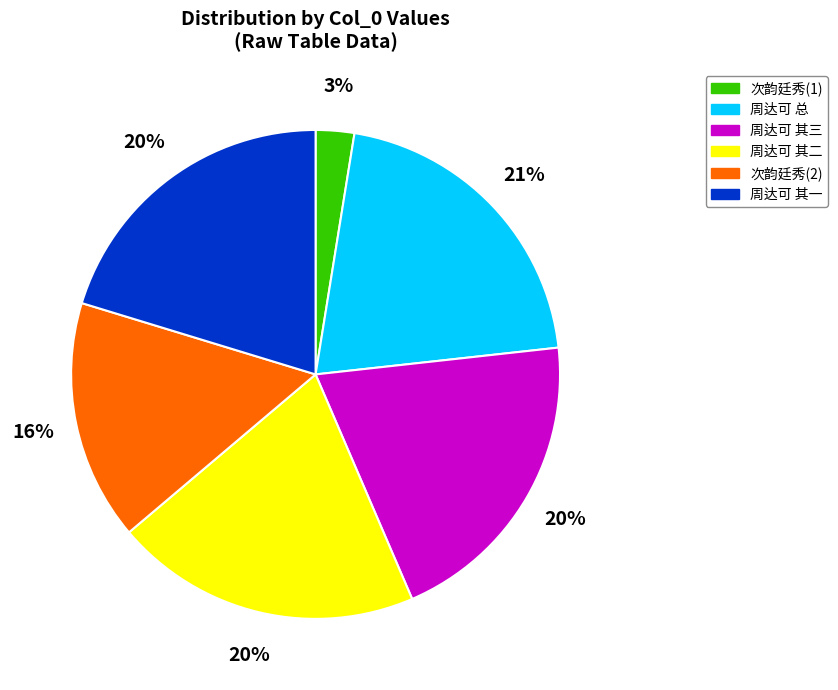

Is there any slice that represents more than half of the pie?

No